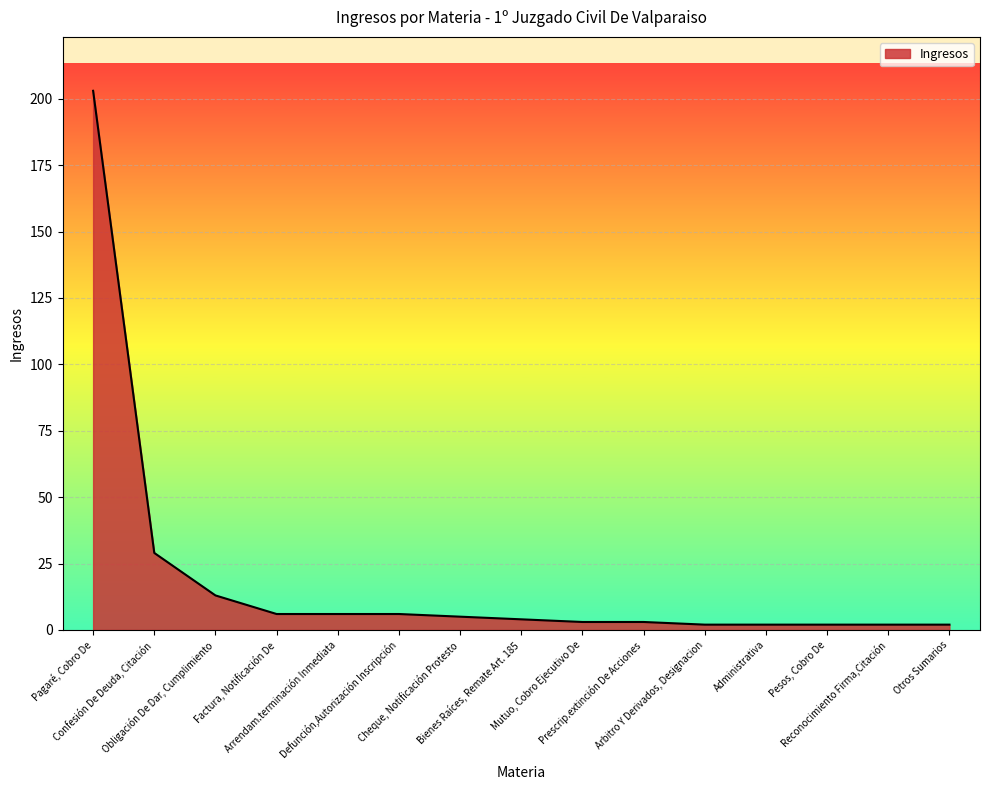

What is the maximum value shown in the chart?

203